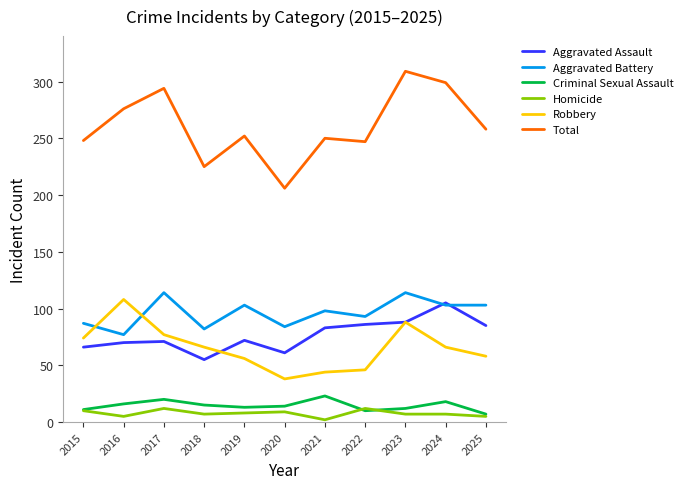

What is the spread (max minus min) of values at 2015?

238